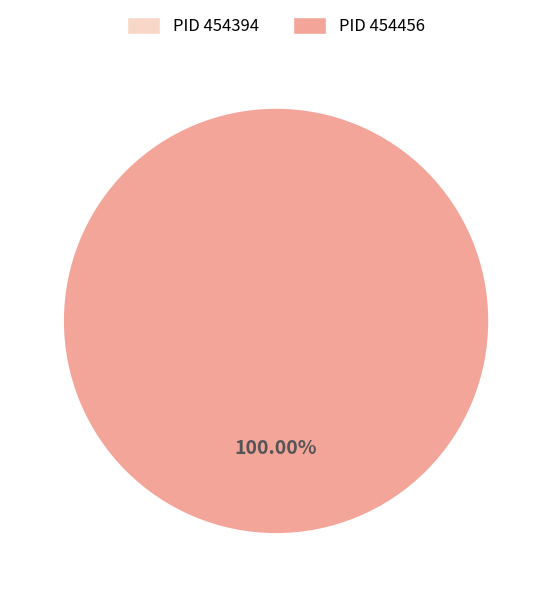

To the nearest percent, what is the difference between the 454456 and 454394 slice percentages?

100%